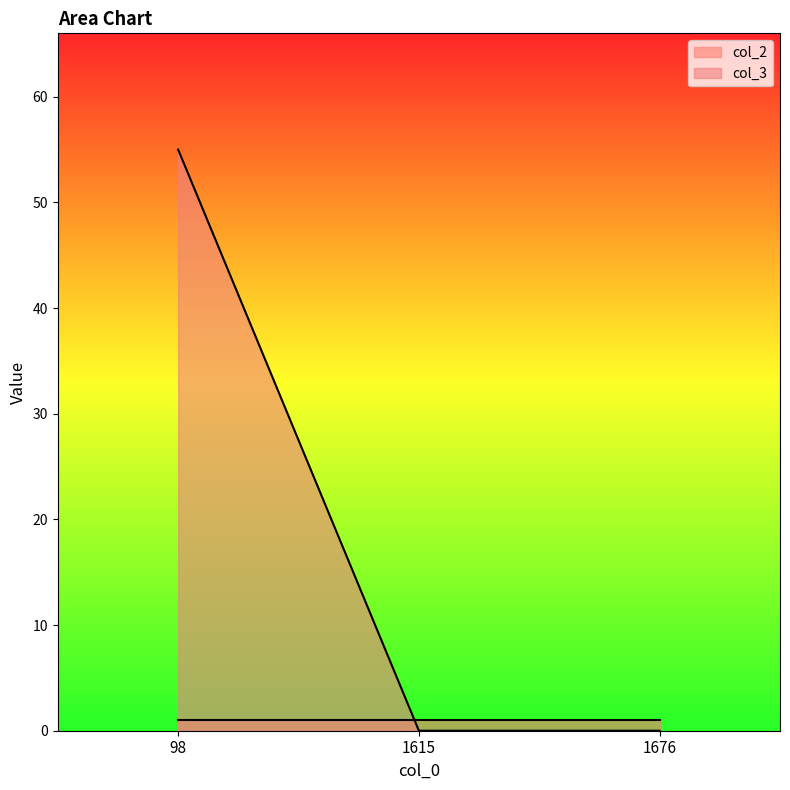

What is the value of the 1st point from the left?

55